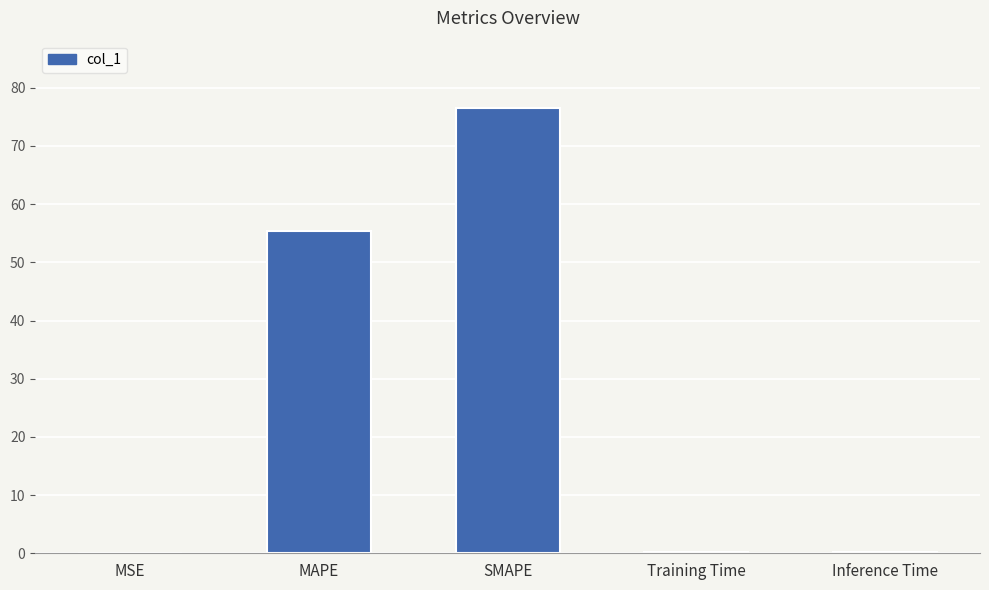

Between MAPE and Training Time, which is larger?

MAPE